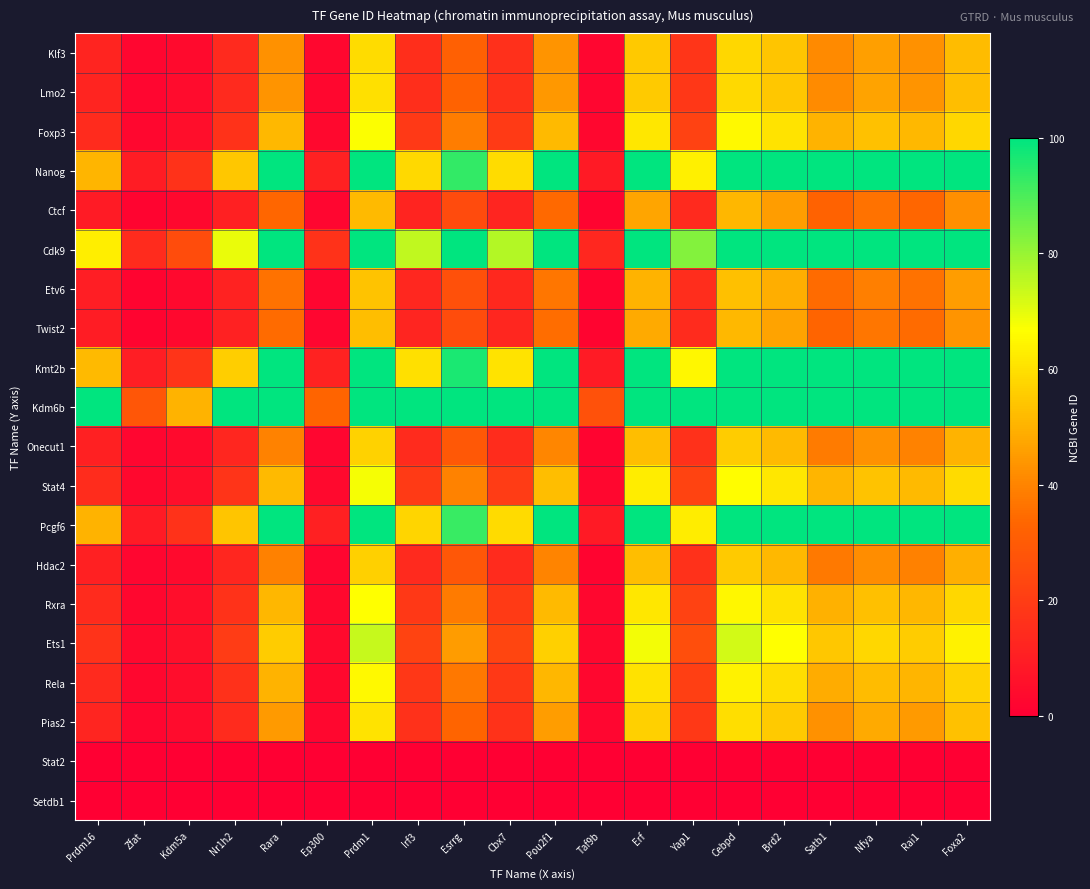

At which category is the sum across all series the highest?

Prdm1